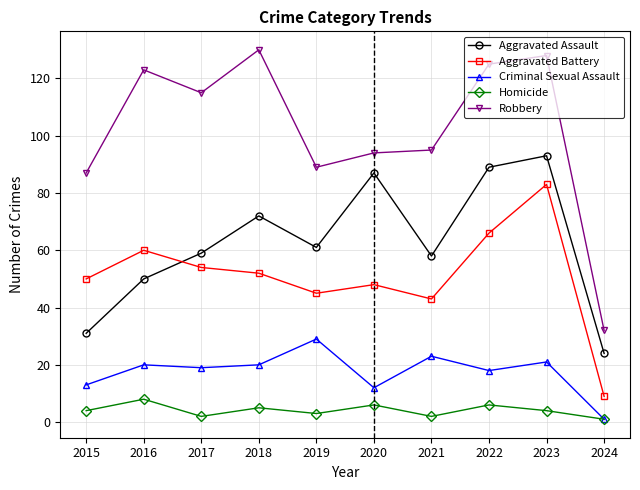

Rank the series by their maximum value, from highest to lowest.

Robbery, Aggravated Assault, Aggravated Battery, Criminal Sexual Assault, Homicide